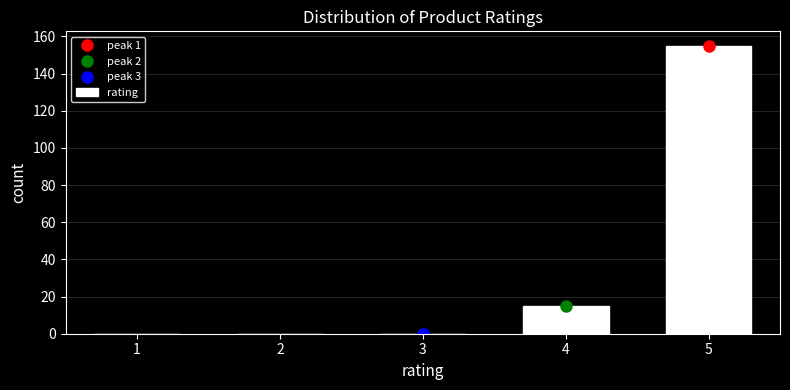

Reading left to right, what are all the values shown in this chart?

1=0	2=0	3=0	4=15	5=155